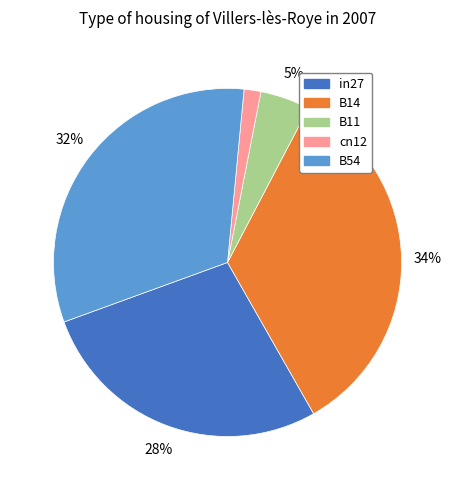

What is the smallest slice in the pie chart?

cn12